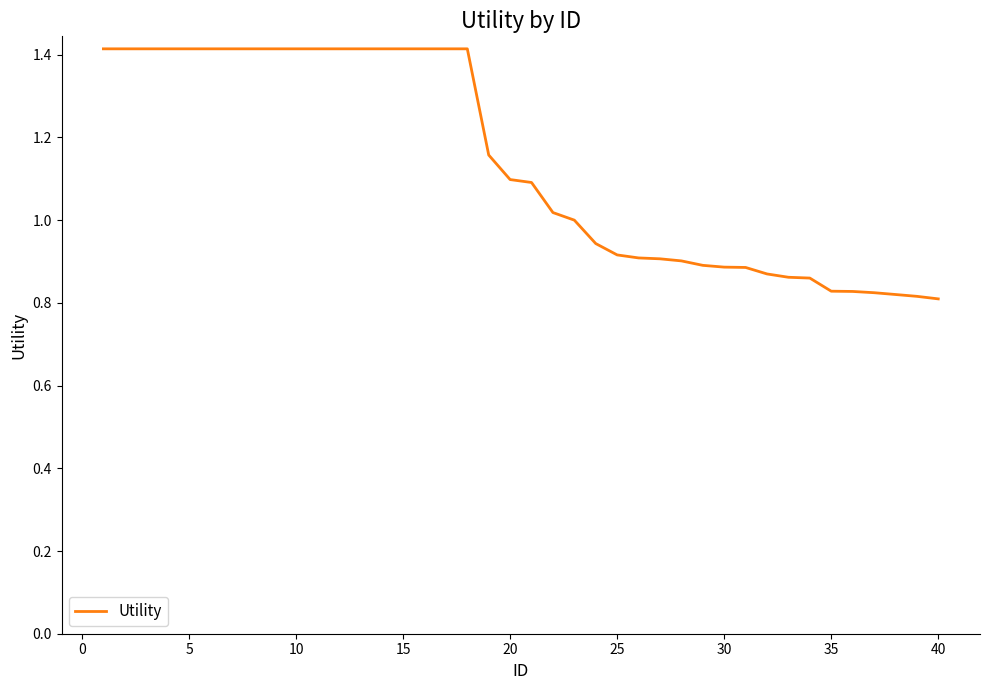

What is the average value?

1.1